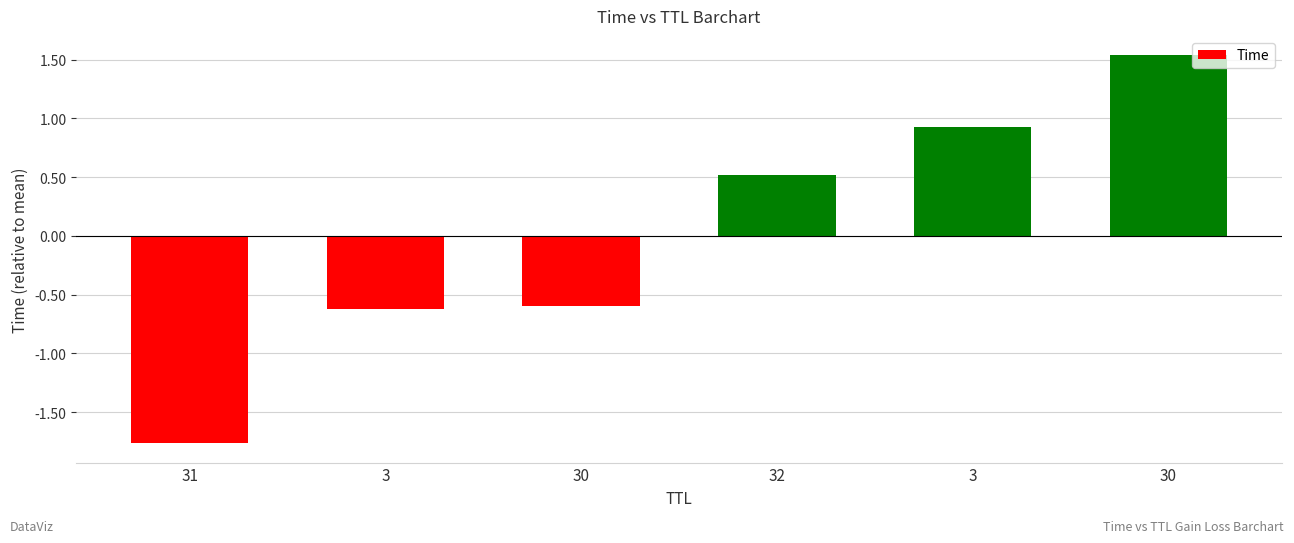

Count the number of data series in this chart.

1